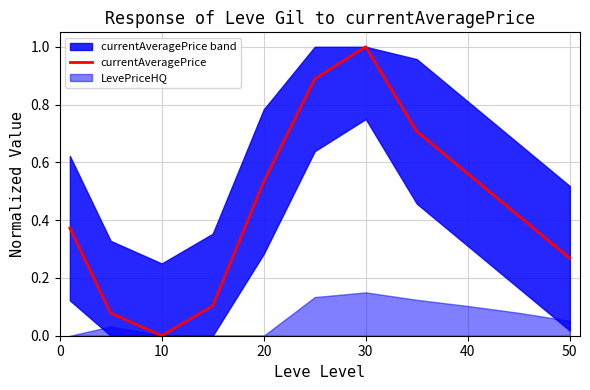

At which label is the value closest to 0?

10